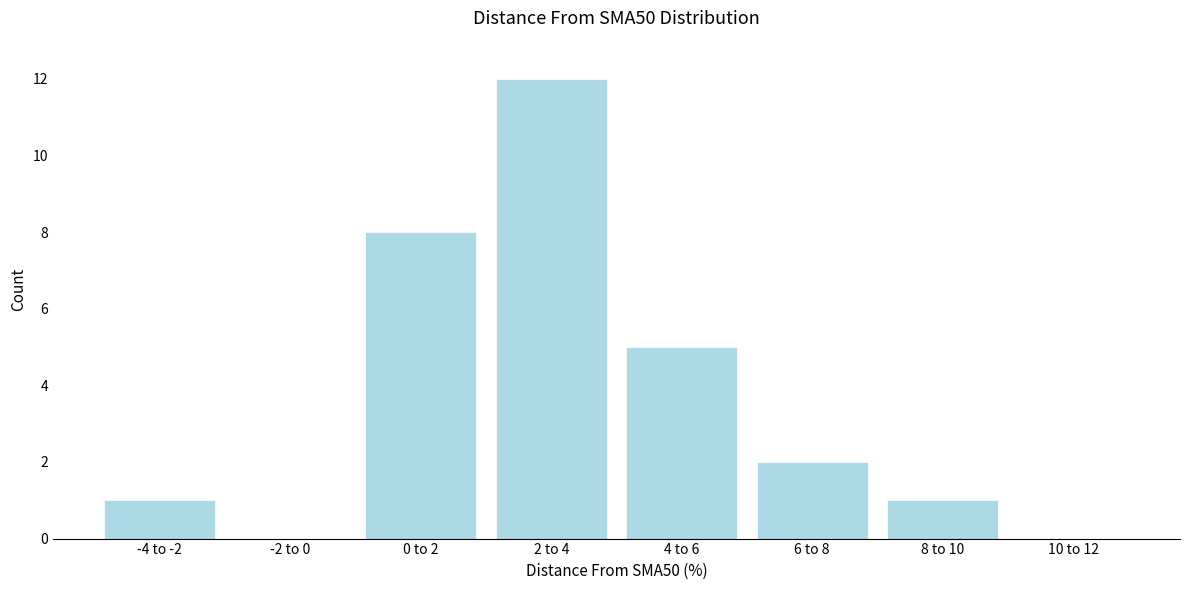

Reading right to left, transcribe all the data shown in this chart.

10 to 12=0	8 to 10=1	6 to 8=2	4 to 6=5	2 to 4=12	0 to 2=8	-2 to 0=0	-4 to -2=1